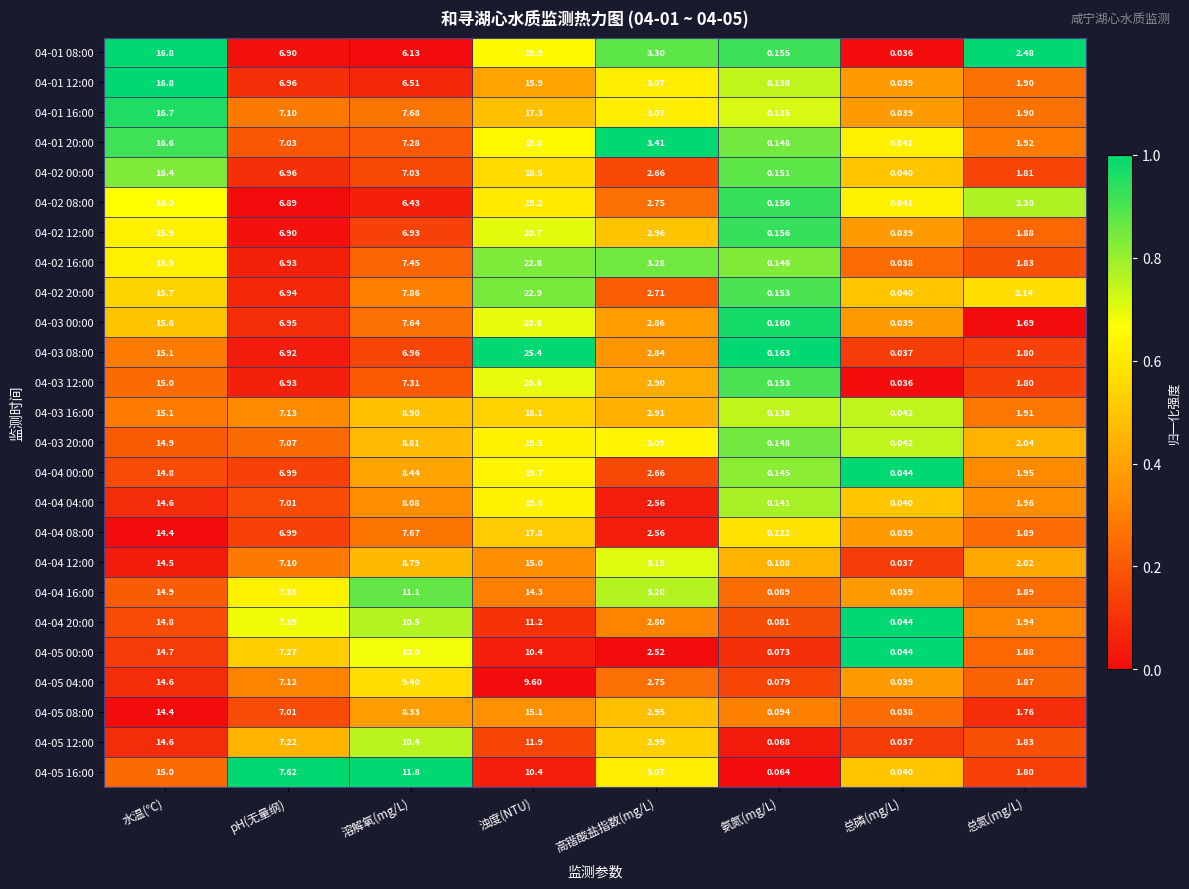

Where does the 04-05 04:00 series first go above 7?

水温(℃)